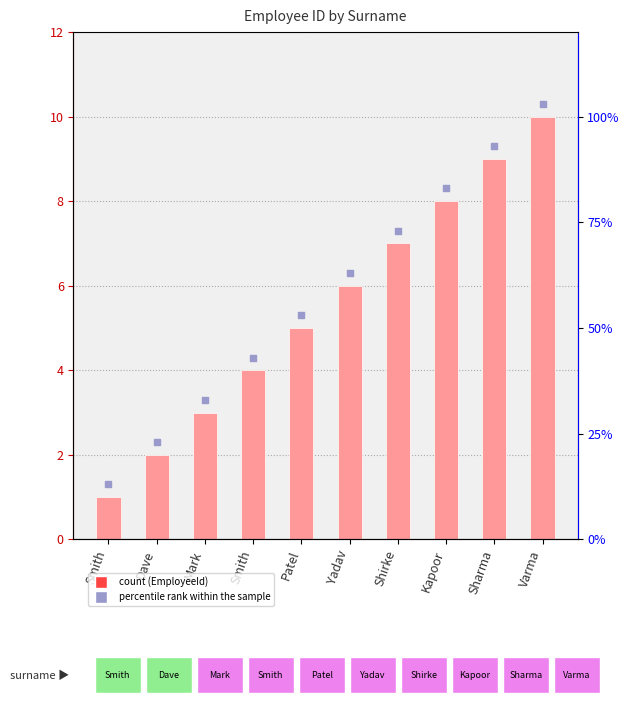

At how many categories does at least one series exceed 8?

3